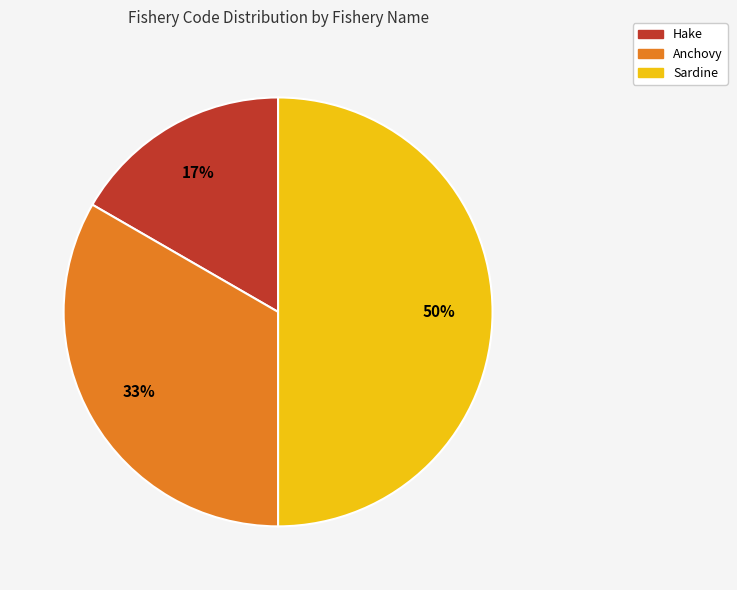

Is Anchovy the majority of the pie?

No